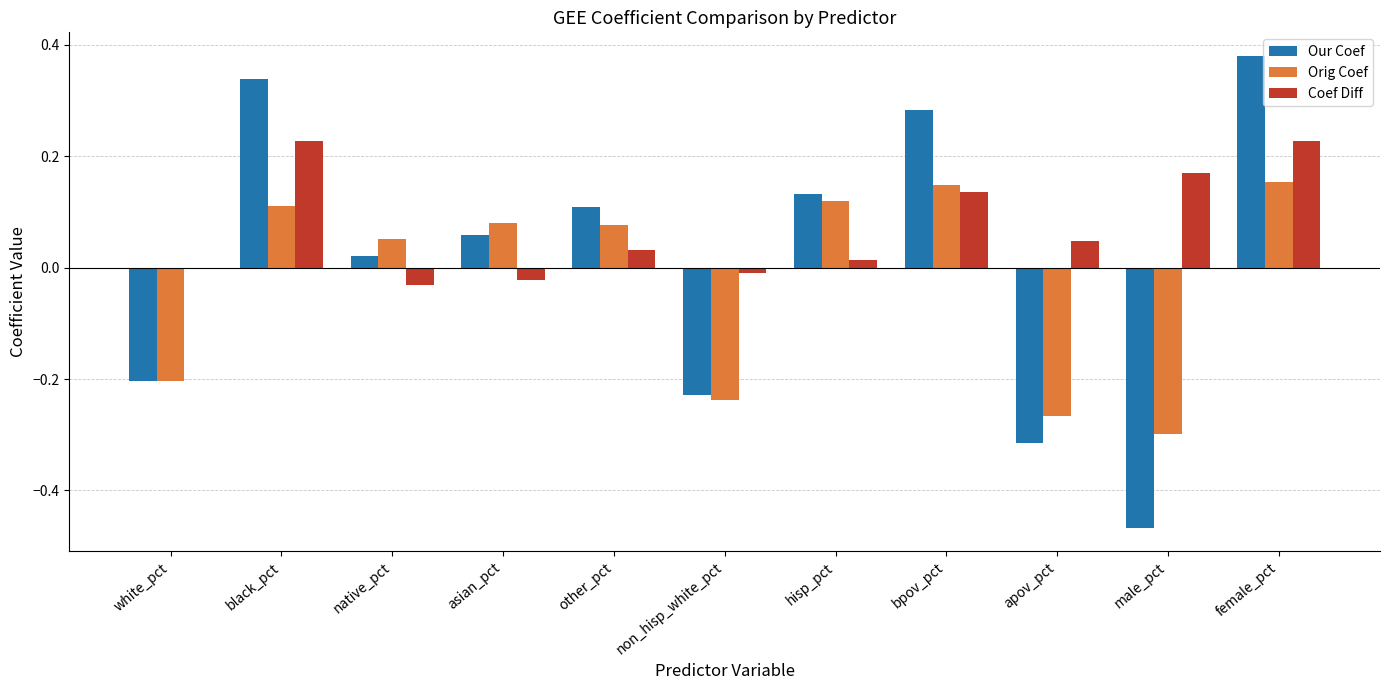

Between hisp_pct and bpov_pct, which series saw the biggest shift?

Our Coef